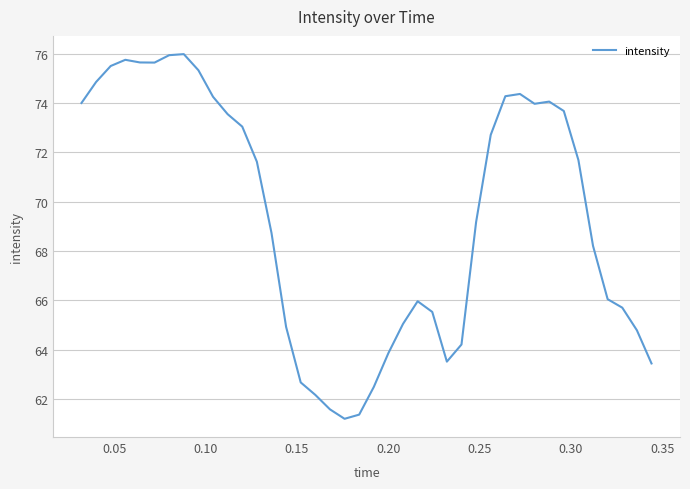

What is the difference between the maximum and minimum values?

14.8